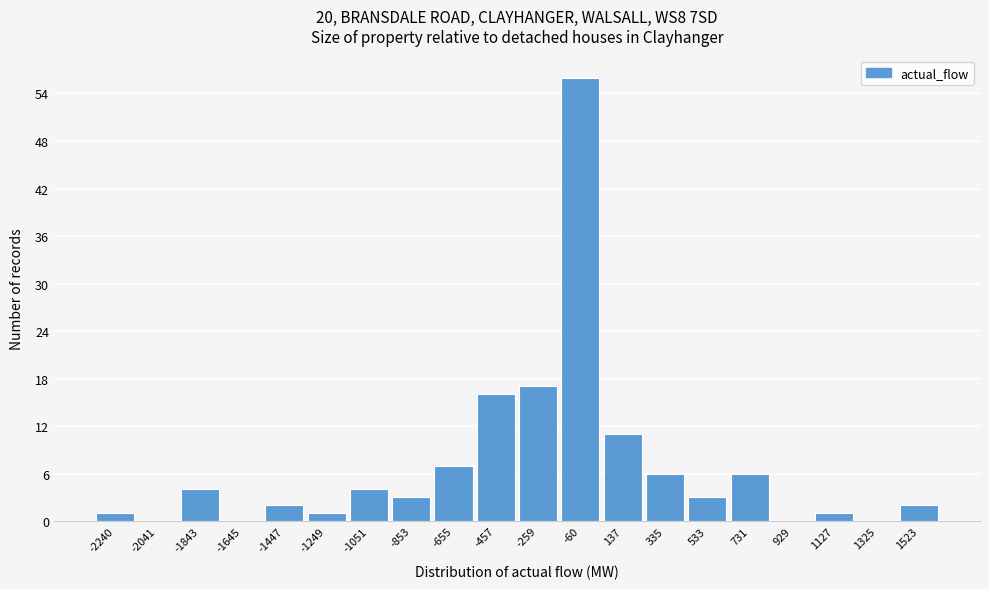

Reading left to right, transcribe all the data shown in this chart.

-2240=1	-2041=0	-1843=4	-1645=0	-1447=2	-1249=1	-1051=4	-853=3	-655=7	-457=16	-259=17	-60=56	137=11	335=6	533=3	731=6	929=0	1127=1	1325=0	1523=2